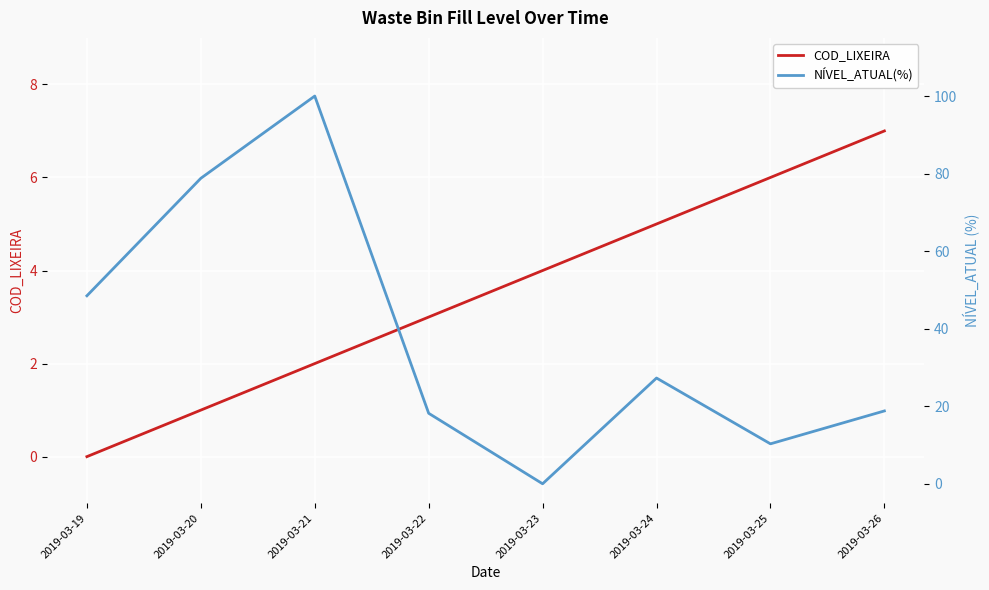

At how many categories does at least one series exceed 53?

2